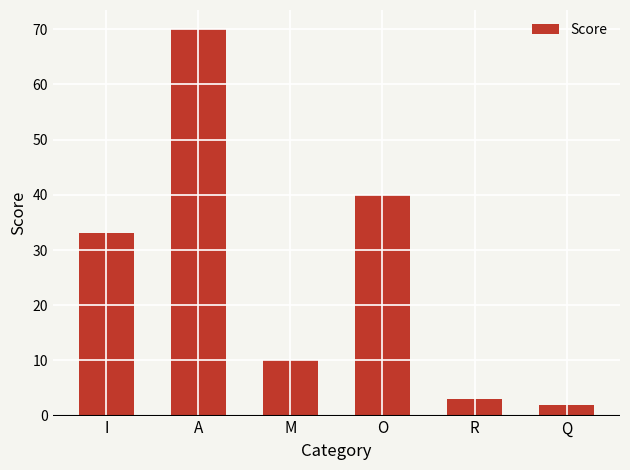

Rank the categories by value from highest to lowest.

A, O, I, M, R, Q